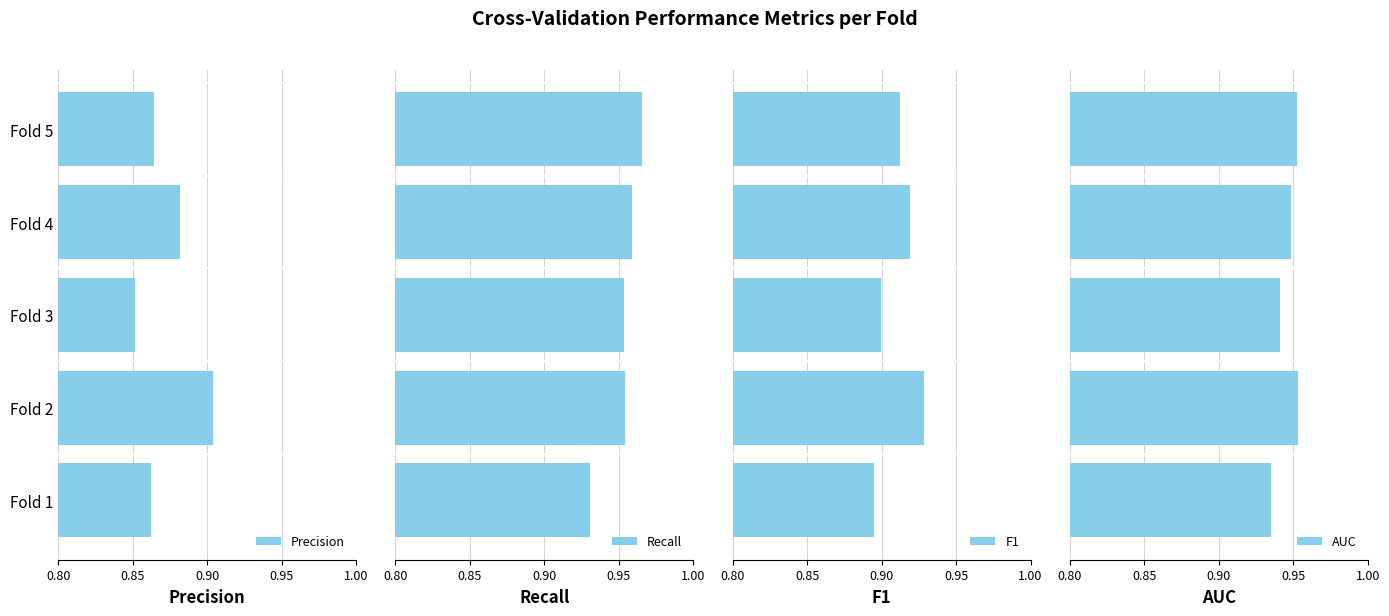

How many bars are there in each group?

4